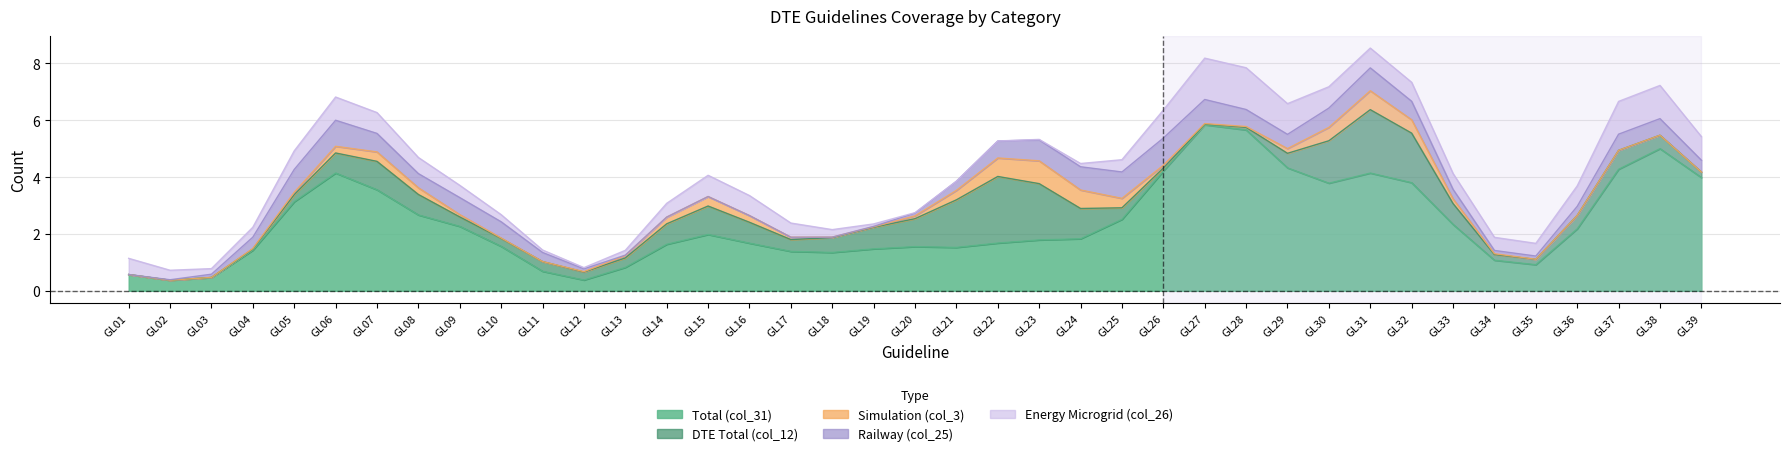

Count the Railway (col_25) values in the range 0 to 1.

36